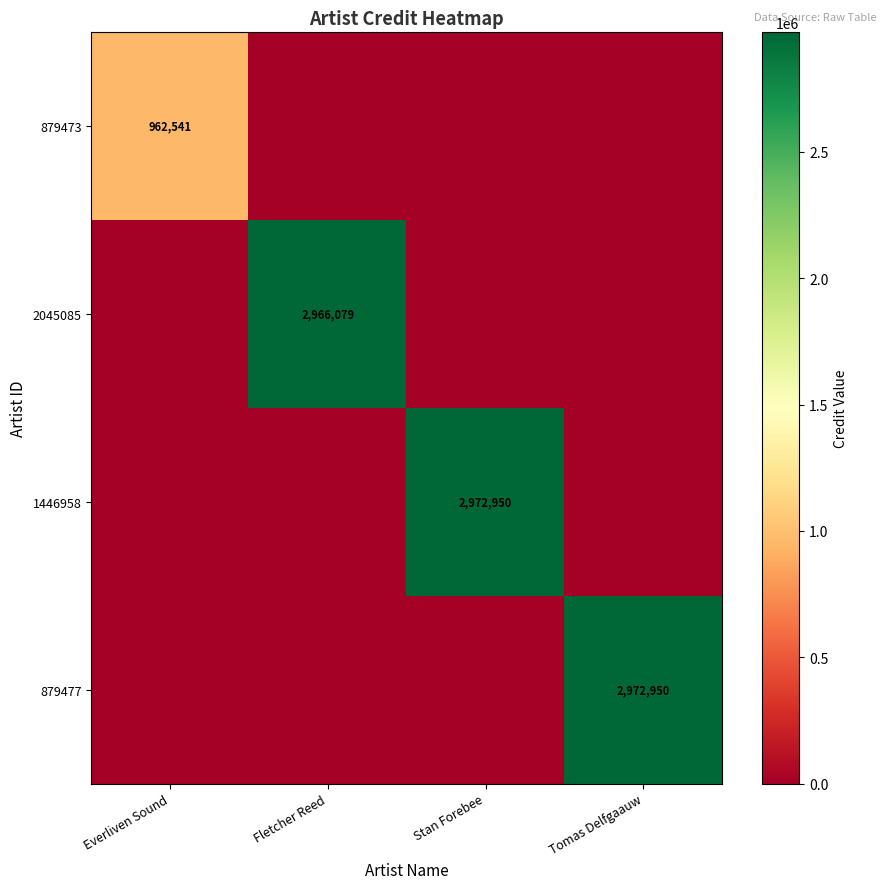

Is it true that 2045085 equals 2966079 at Fletcher Reed?

True